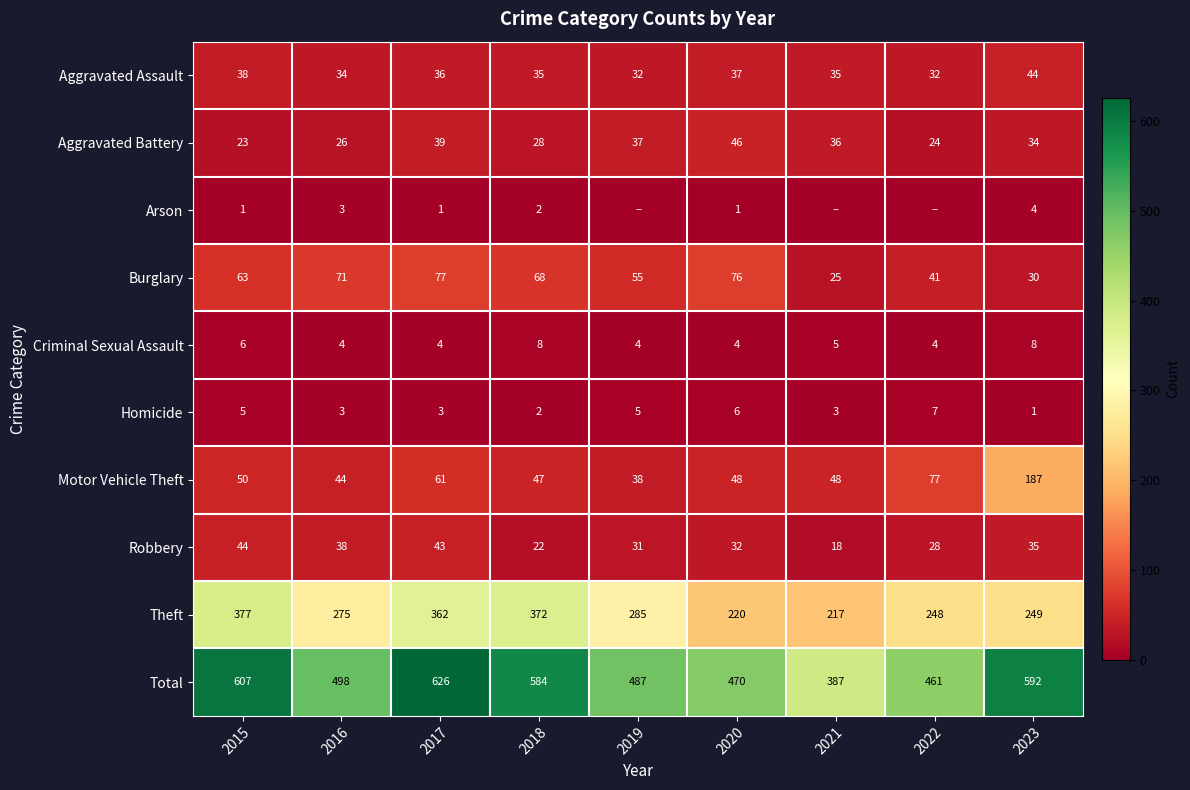

What is the spread (max minus min) of values at 2017?

625